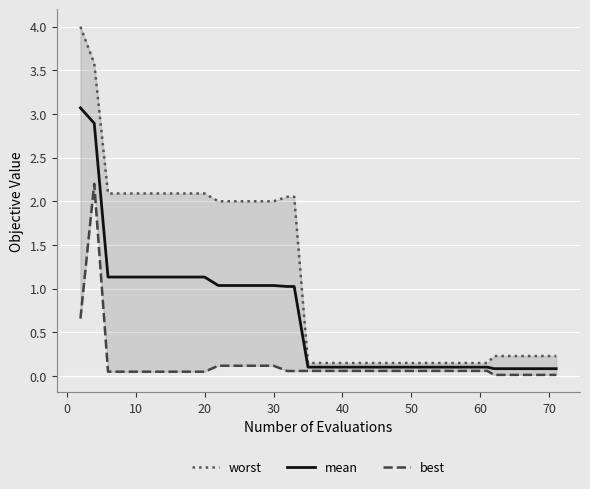

At how many categories does at least one series exceed 2?

19